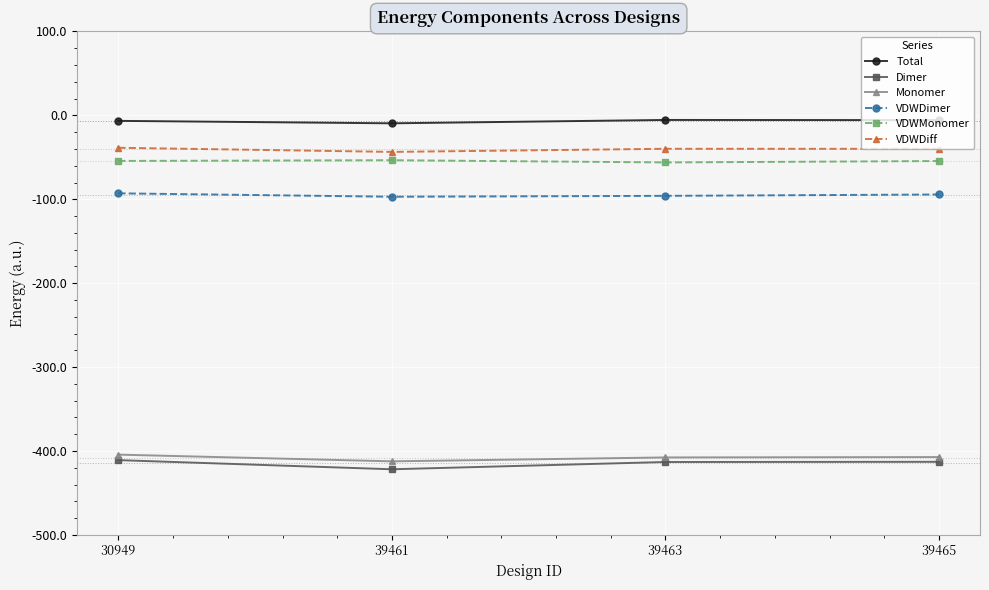

Does the chart display data point markers on the line(s)?

Yes